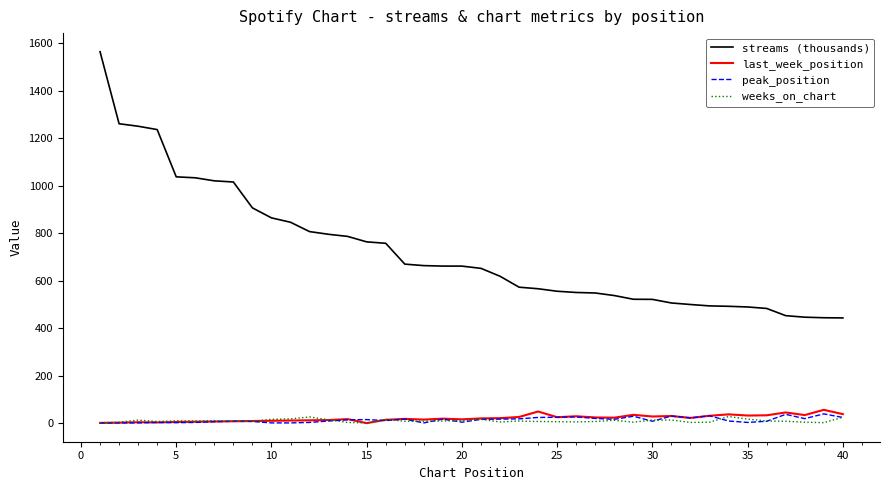

True or false: streams (thousands) and weeks_on_chart intersect in this chart.

False